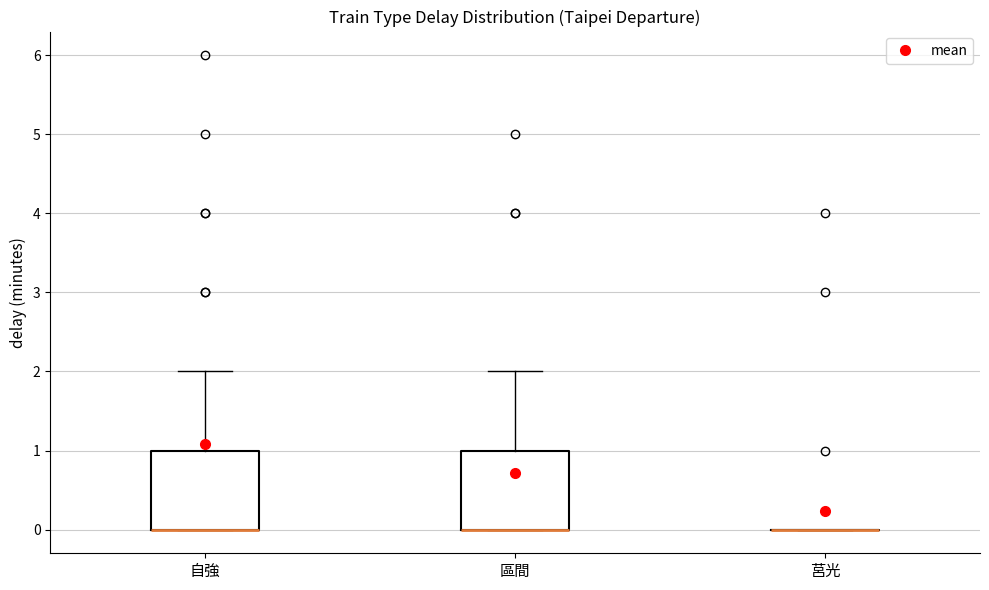

Reading left to right, transcribe this box plot: for each box, give where its median line is, the range the box spans, and where its two whiskers end, as read against the y-axis. The values are not printed on the chart, so give them approximately, as read against the axis.

自強: median 0 (drawn on the box's lower edge), box 0 to 1, whiskers 0 to 2
區間: median 0 (drawn on the box's lower edge), box 0 to 1, whiskers 0 to 2
莒光: box collapsed to a line at 0, whiskers 0 to 0